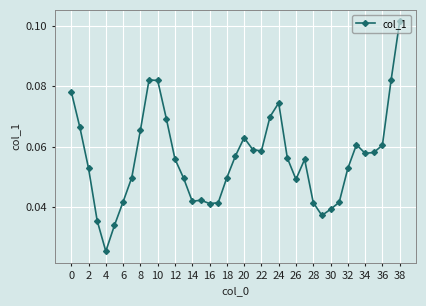

How many values are between 0 and 1?

39